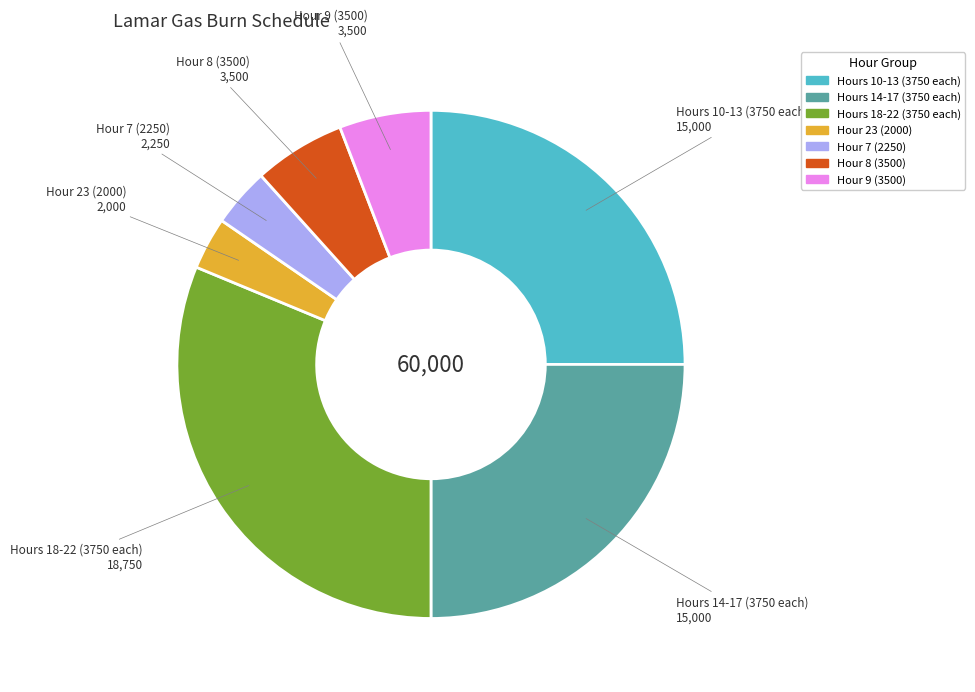

Does any single category account for the majority?

No